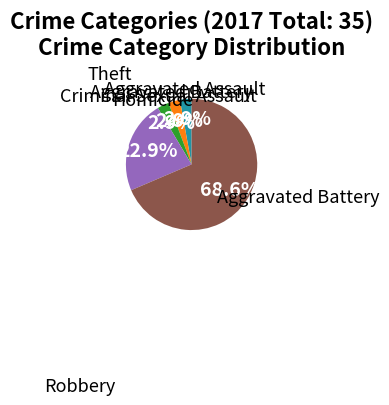

How many slices are in this pie chart?

6